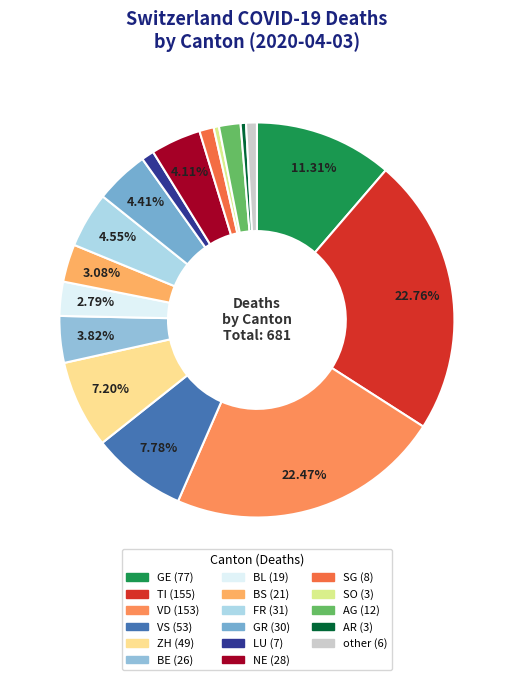

Count the number of slices in the pie.

17